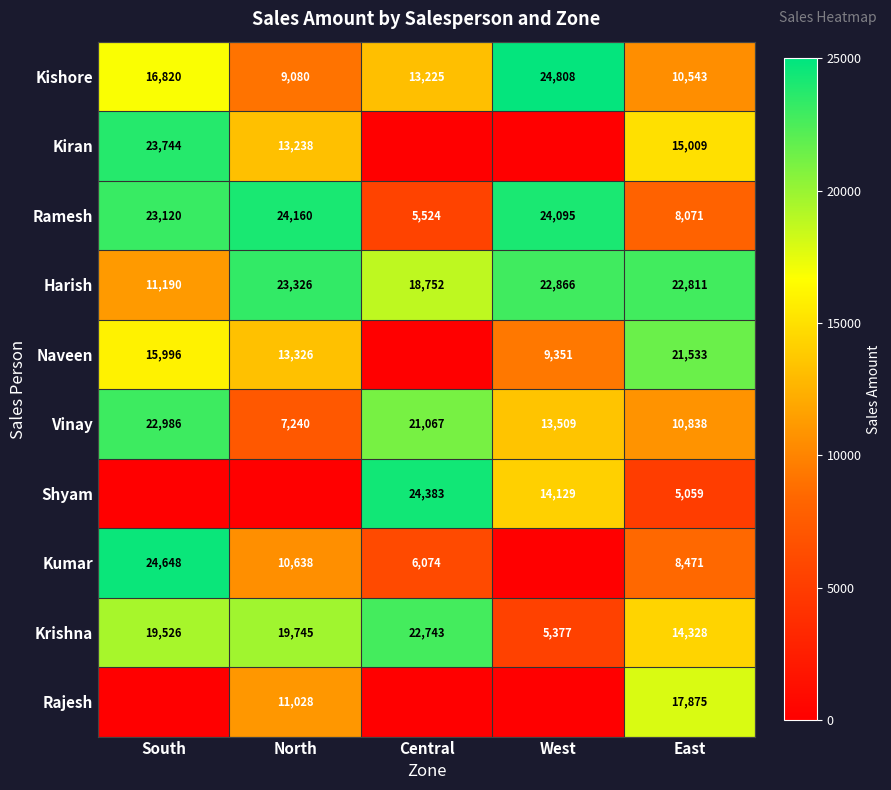

What is the greatest value displayed?

24808